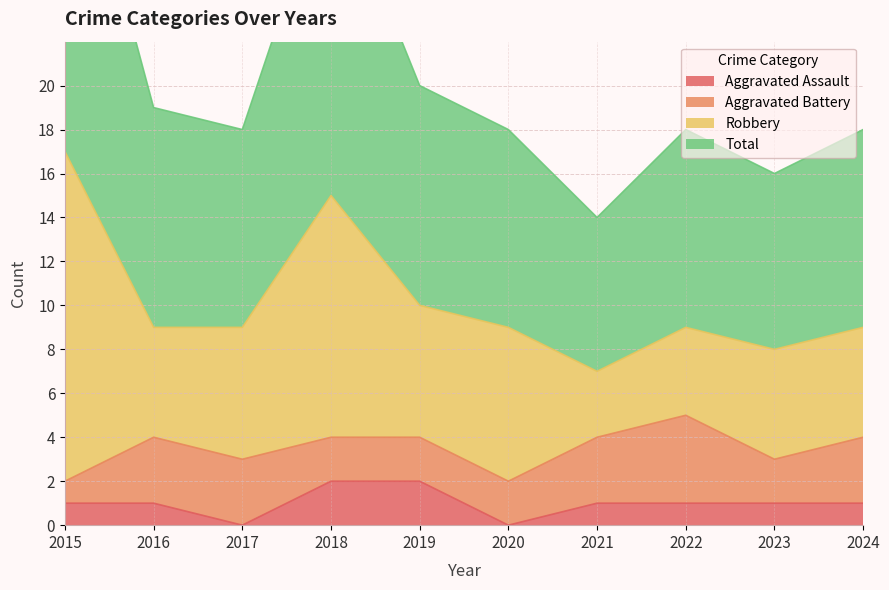

Is the value of Aggravated Assault at 2017 greater than the value of Total at 2016?

No